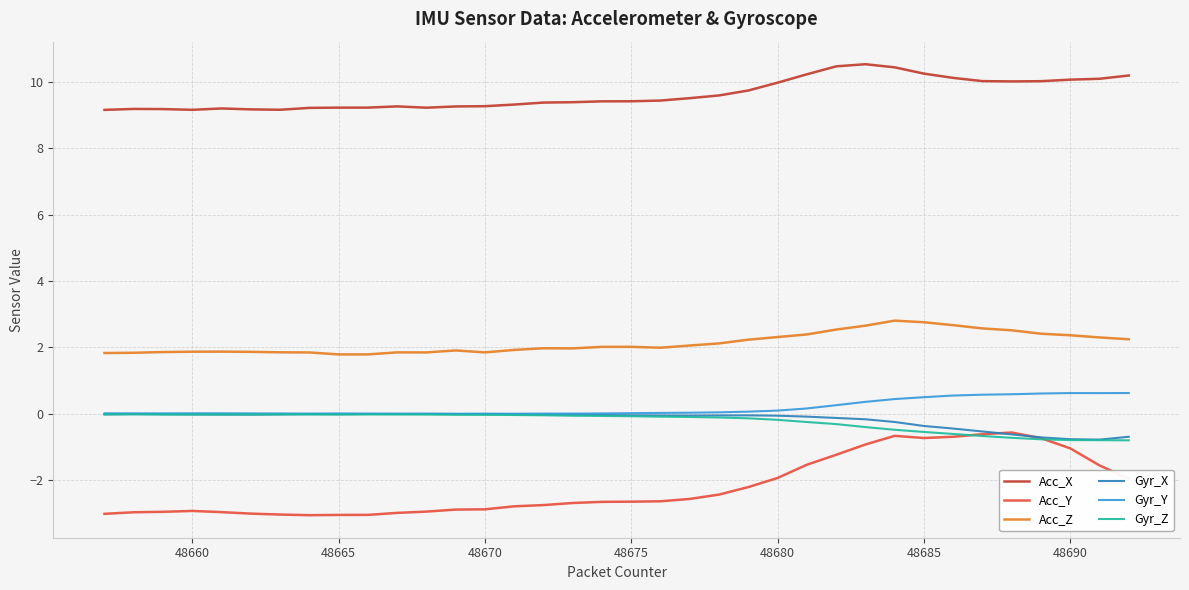

Which series has the widest spread of values?

Acc_Y